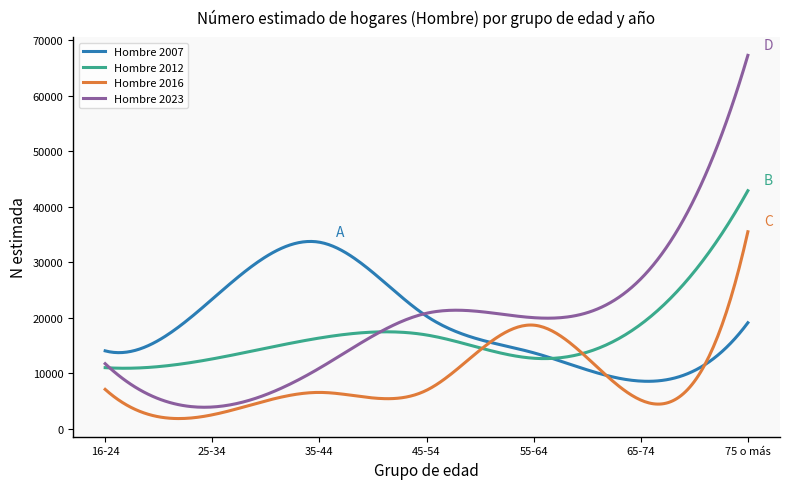

What is the minimum value shown in the chart?

1793.8